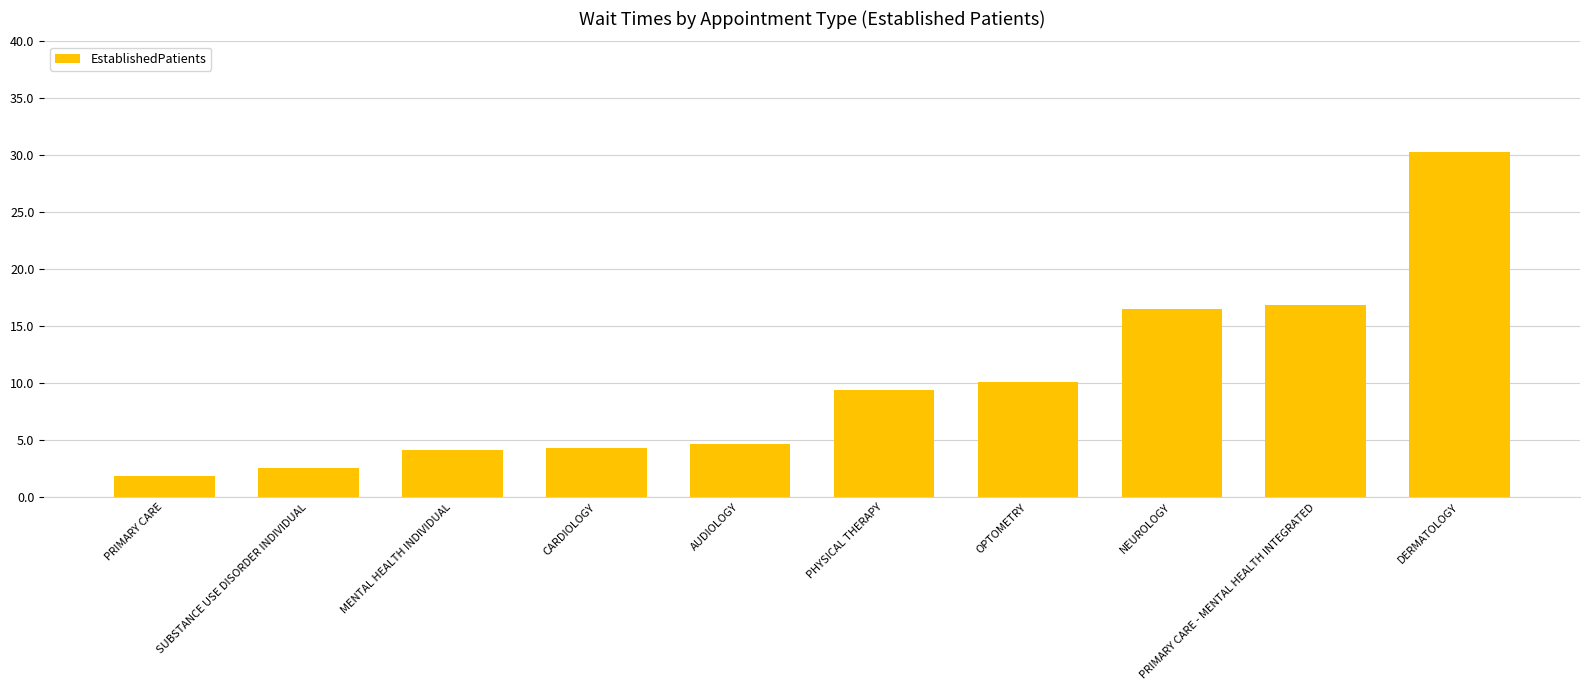

True or false: the data shows 30.3 at DERMATOLOGY.

True